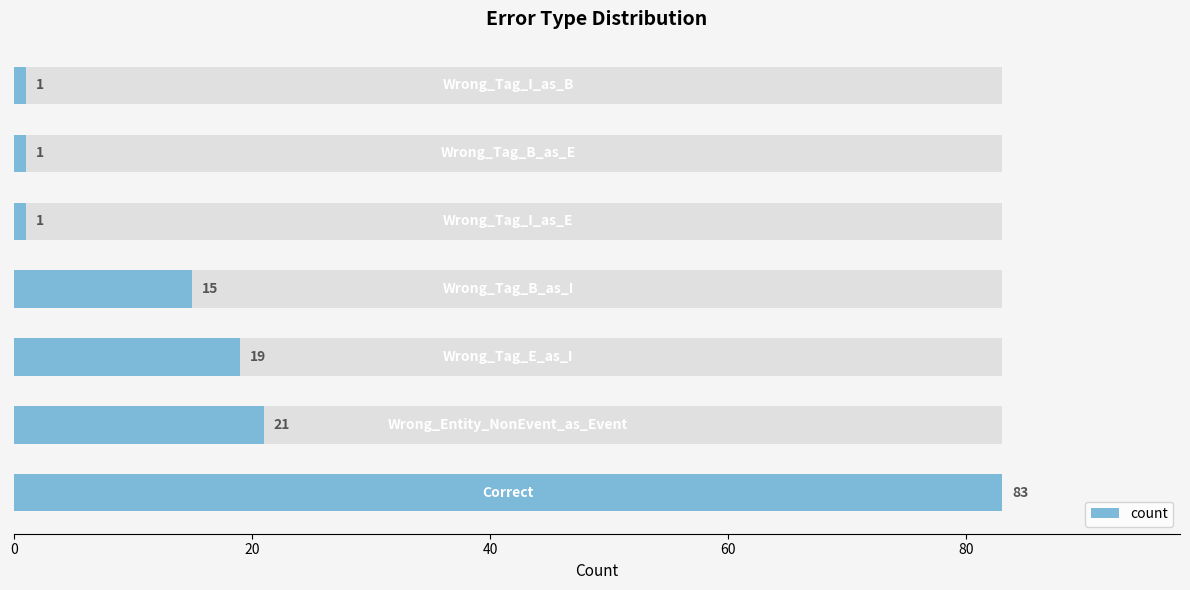

How many bars are there in total?

7